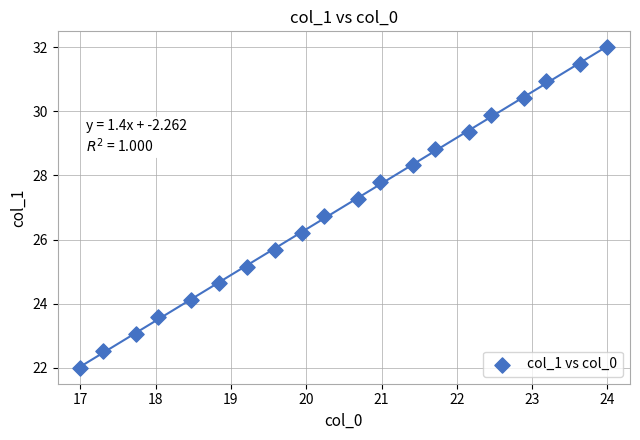

What is the range of X values (max minus min)?

7.0